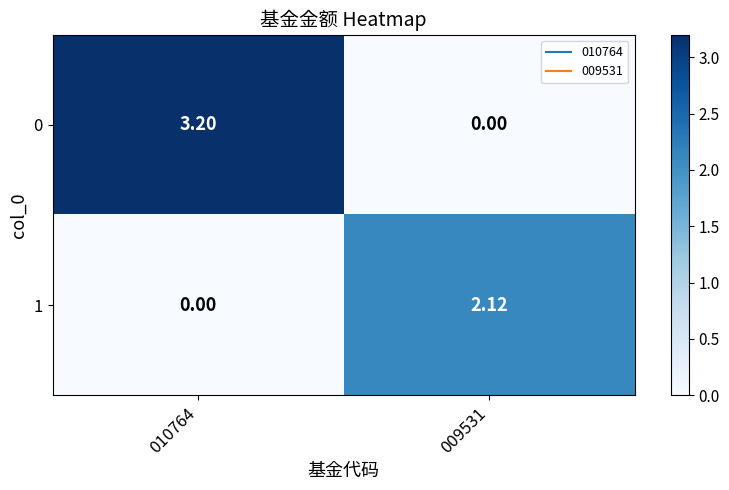

Is the value of 0 at 009531 greater than the value of 1 at 009531?

No